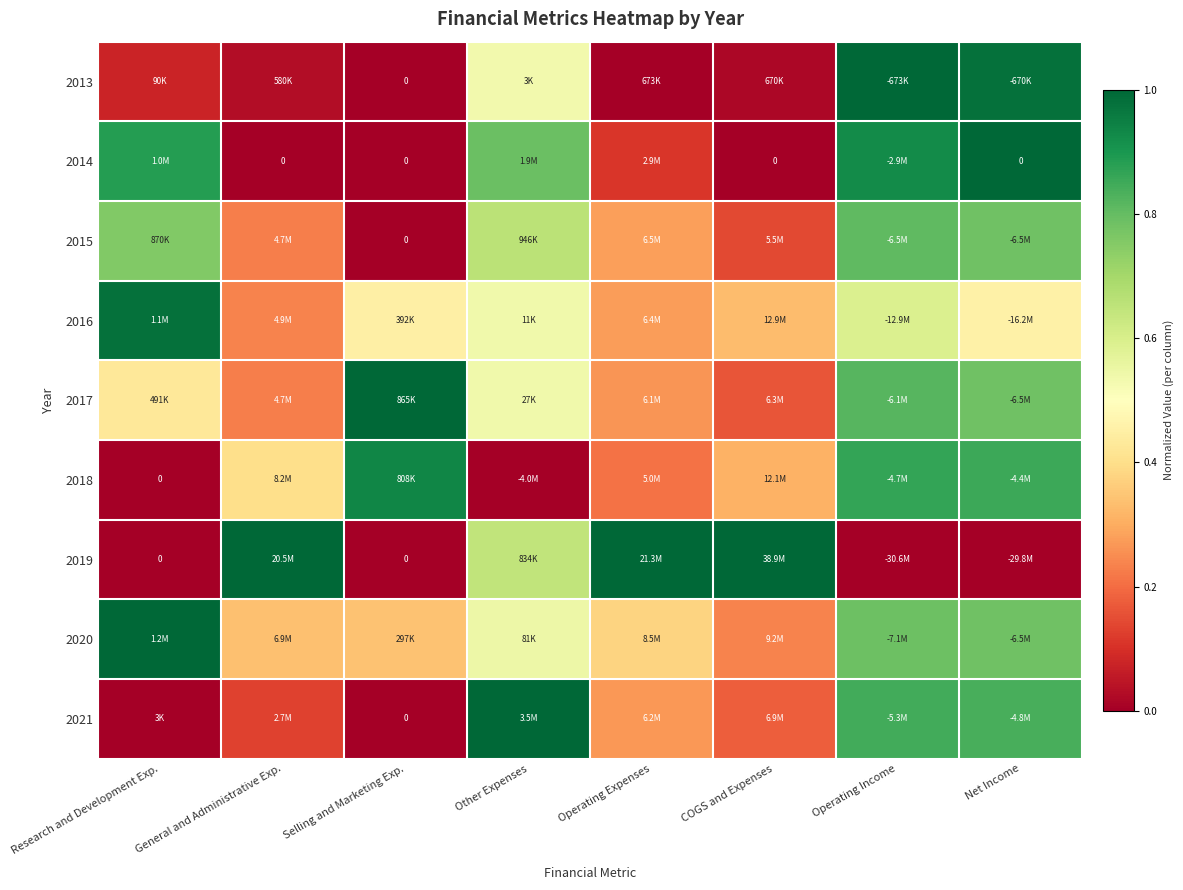

How many categories are shown in the chart?

8